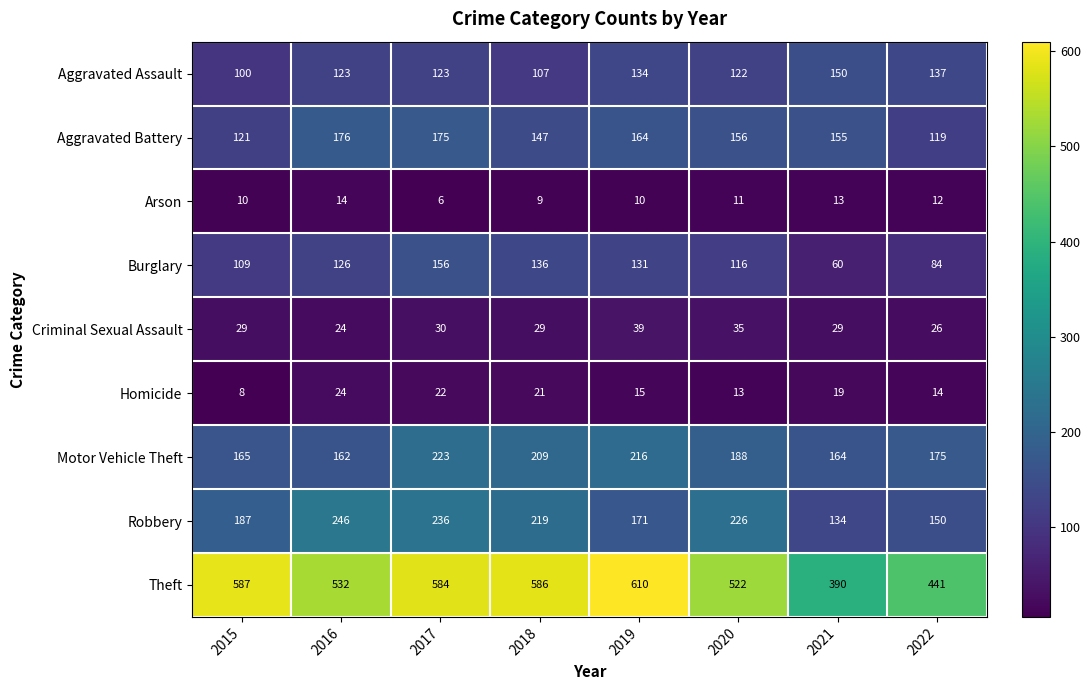

Which series has the largest total across all categories?

Theft